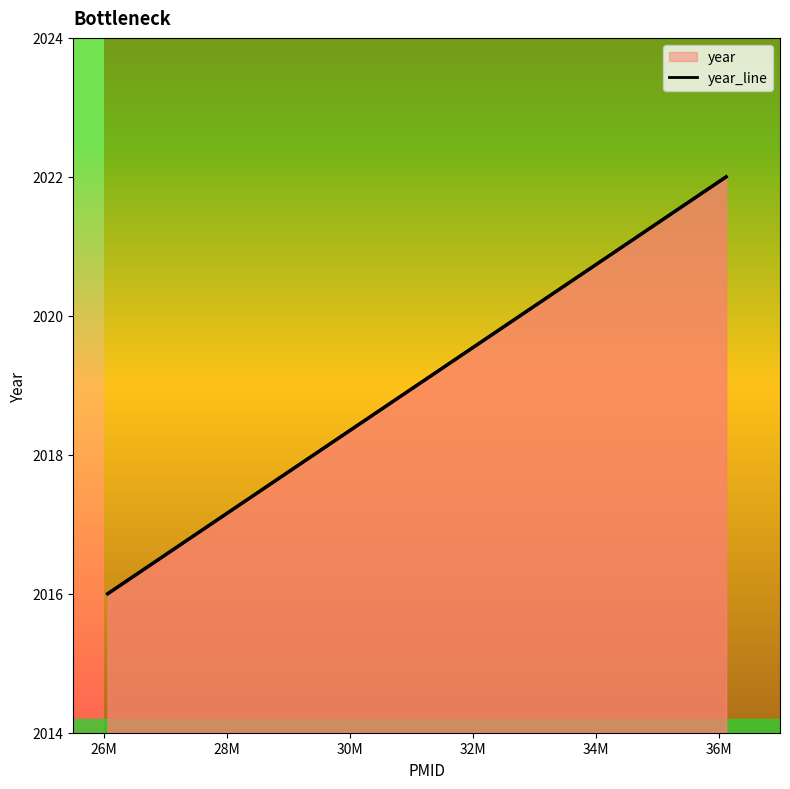

How many lines are shown in the chart?

1